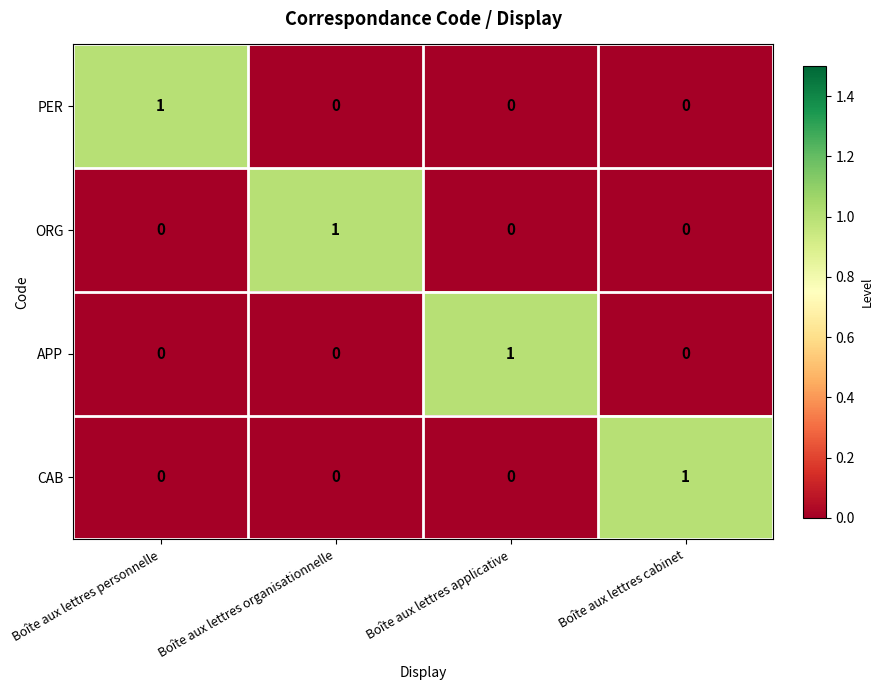

What is the spread (max minus min) of values at Boîte aux lettres organisationnelle?

1